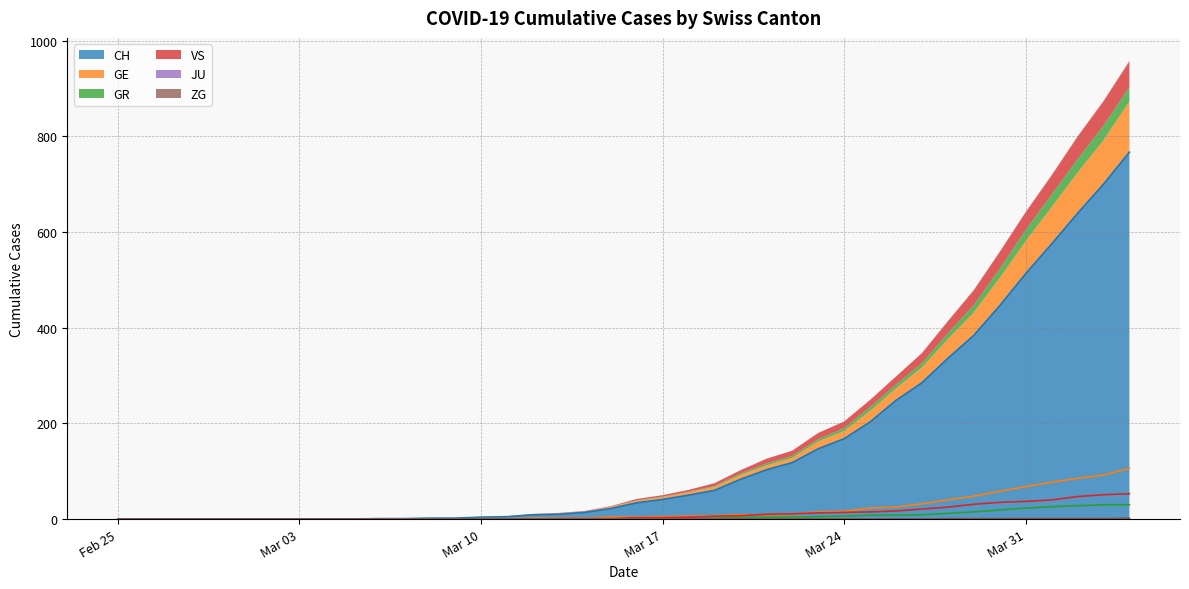

What position from the left is Mar 03?

8